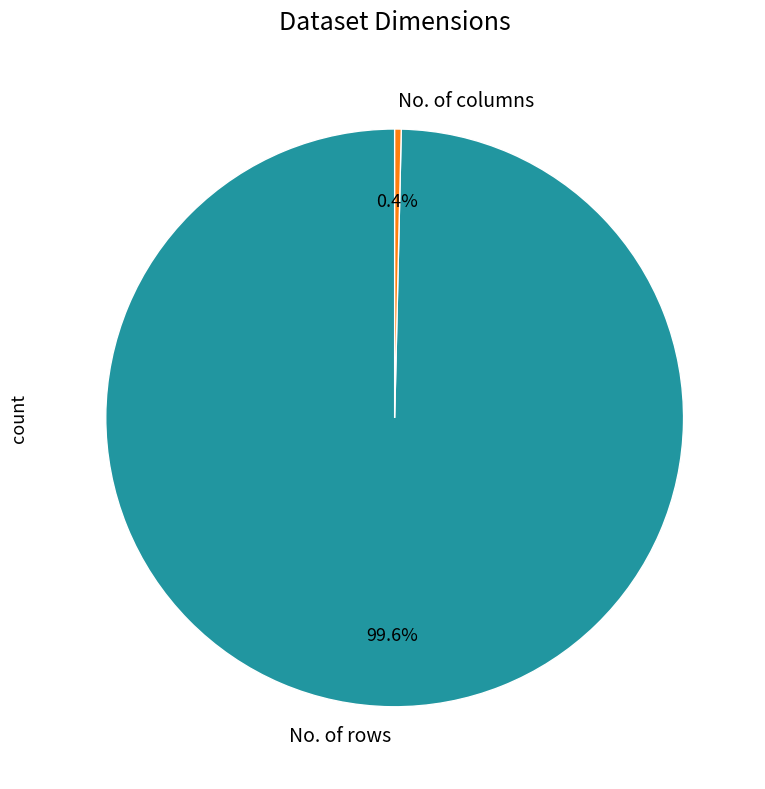

Between No. of columns and No. of rows, which is larger?

No. of rows